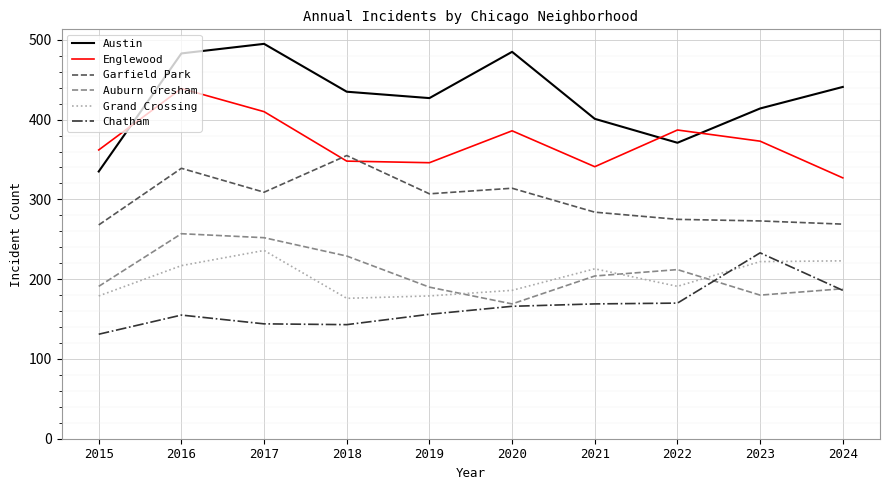

The Chatham series shows 204 at 2015. True or false?

False